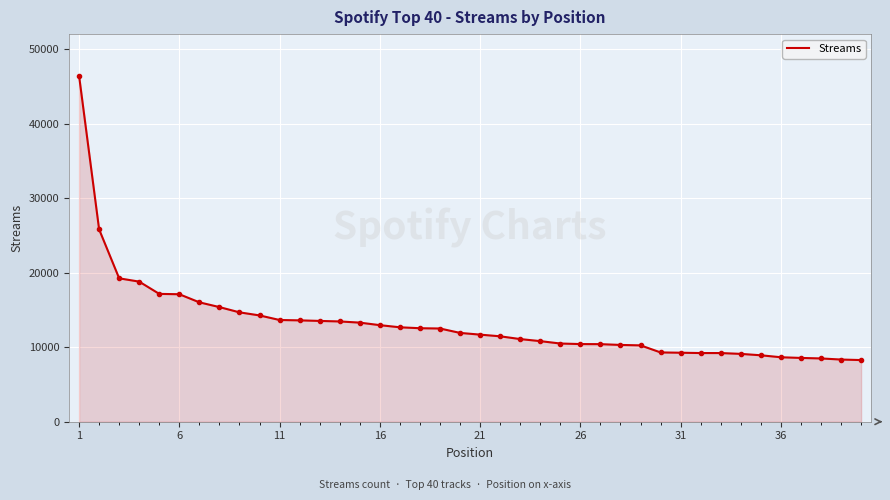

What is the greatest value displayed?

46478